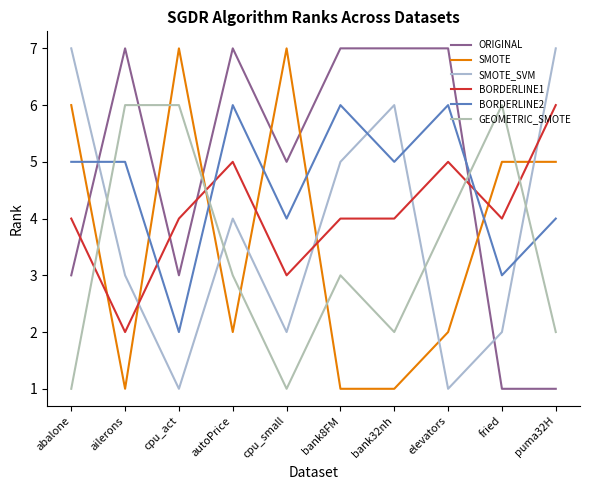

Between bank8FM and elevators, which is larger?

bank8FM